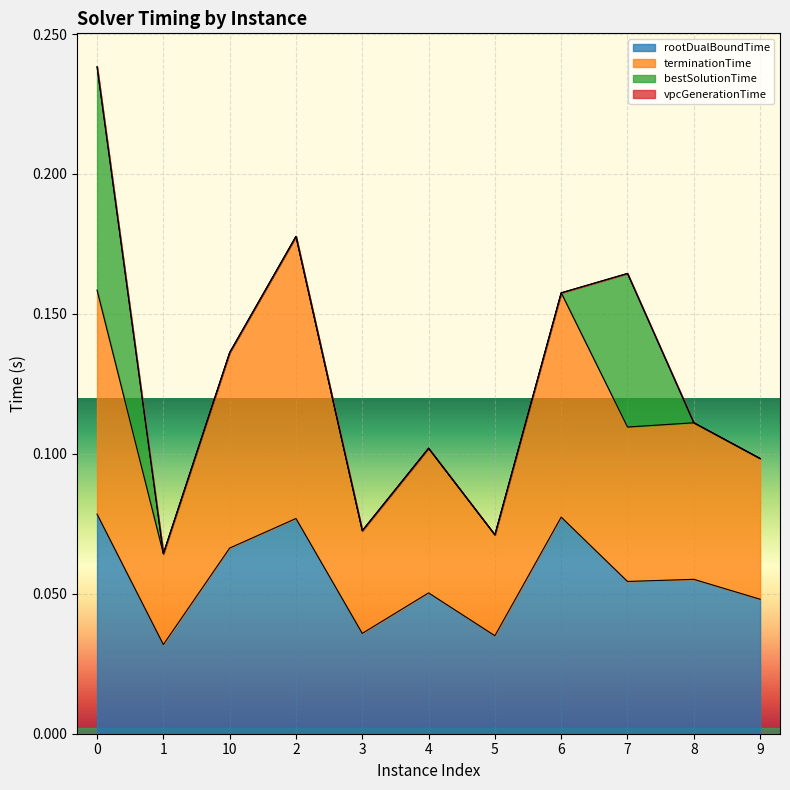

What is the difference between the second highest and second lowest values in the terminationTime series?

0.1